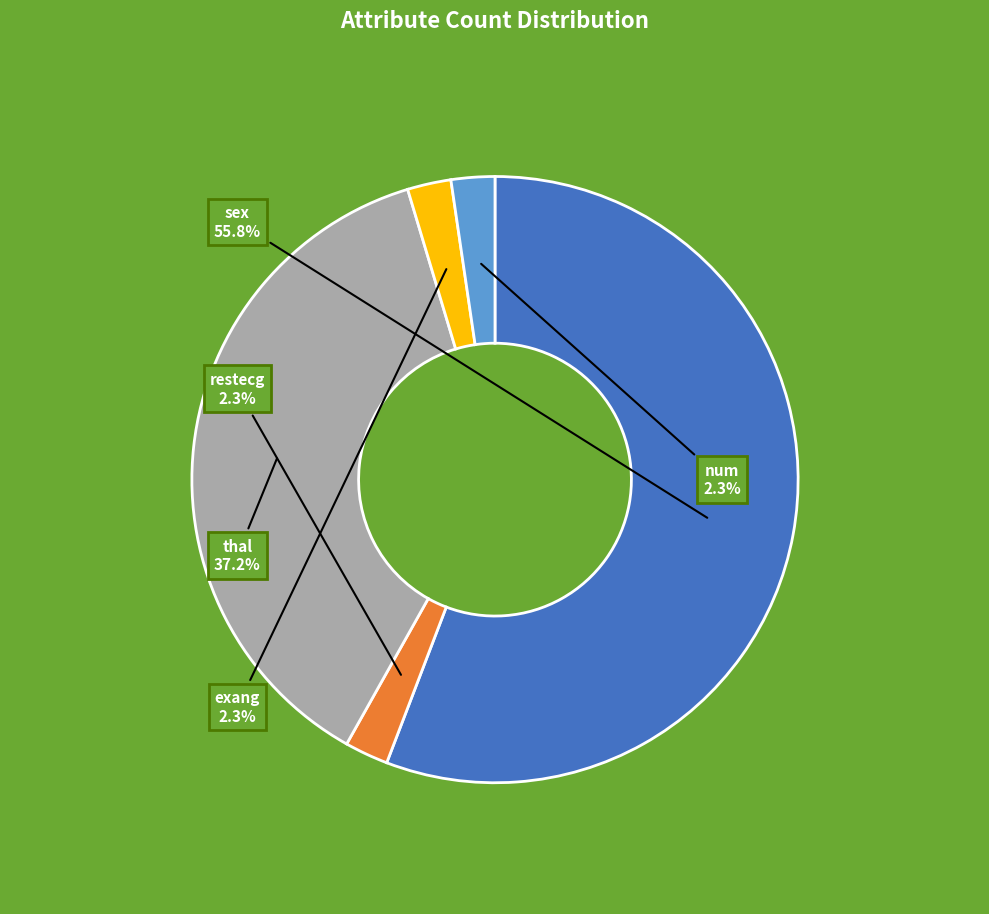

Count the number of slices in the pie.

5